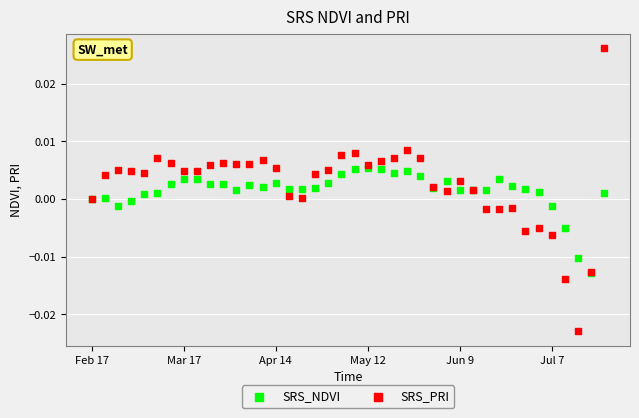

Which series has the largest Y range (max minus min)?

SRS_PRI